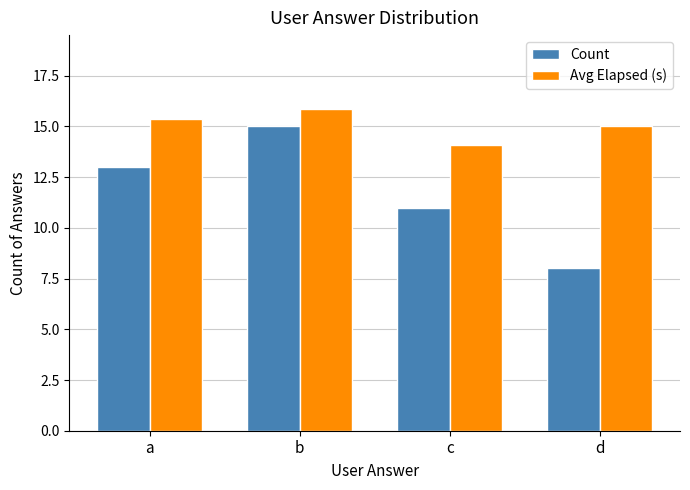

Is it true that Count equals 18.8 at c?

False